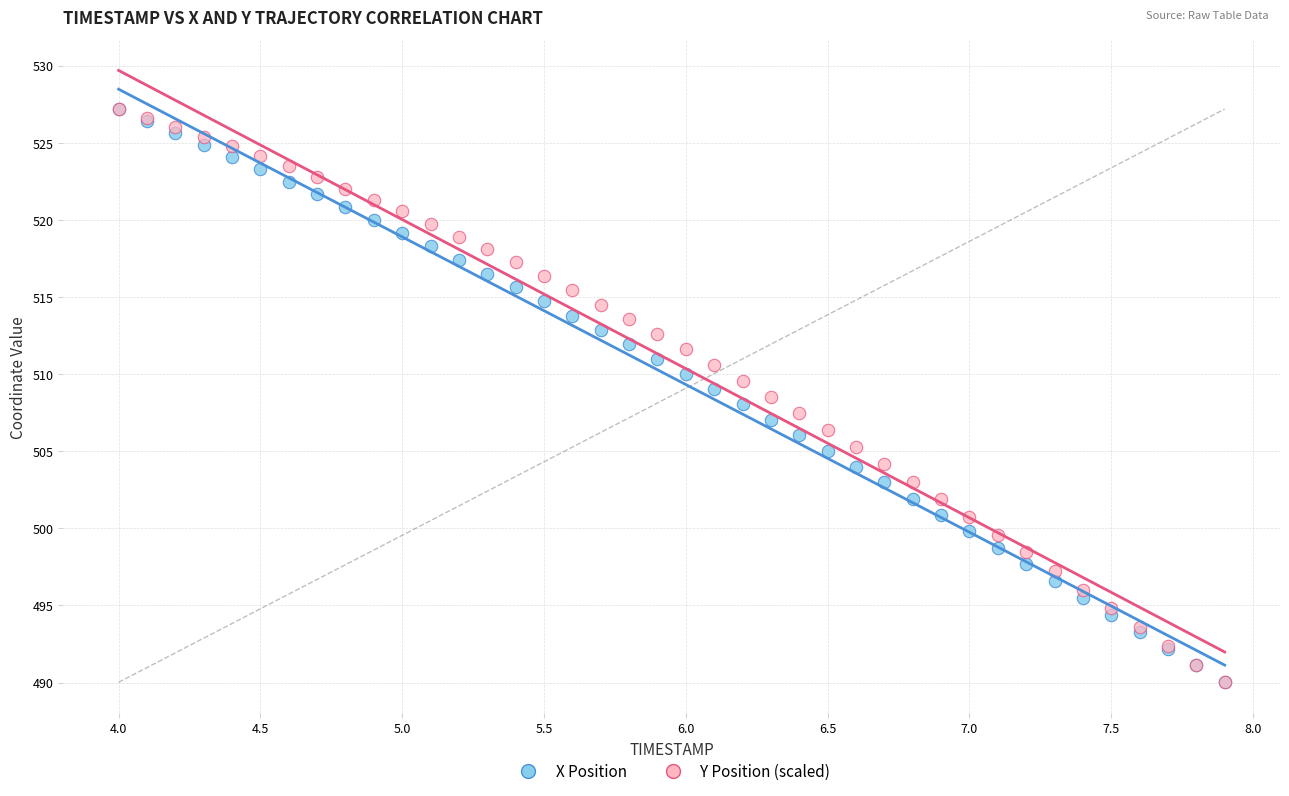

What are all the series names shown in the legend?

X Position, Y Position (scaled)